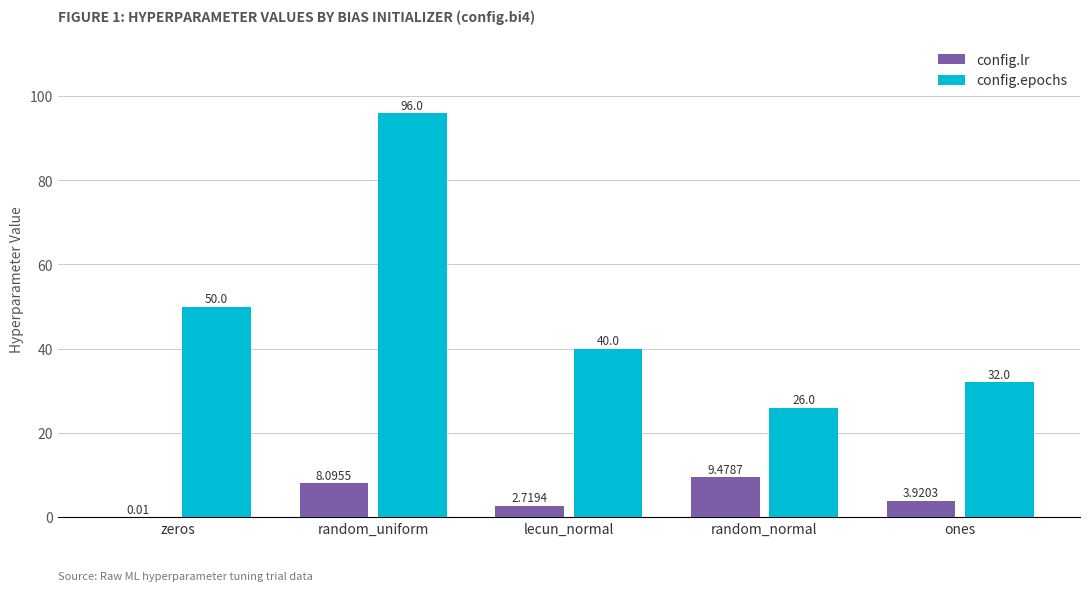

Which series has the largest range (max minus min)?

config.epochs